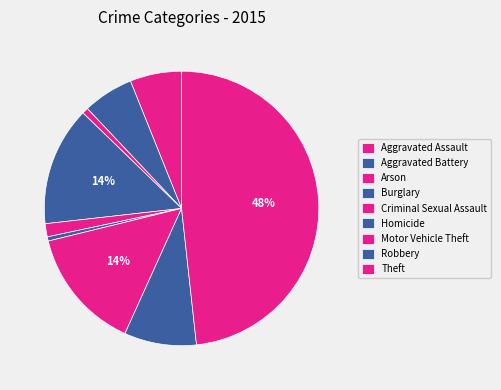

What is the largest slice in the pie chart?

Theft